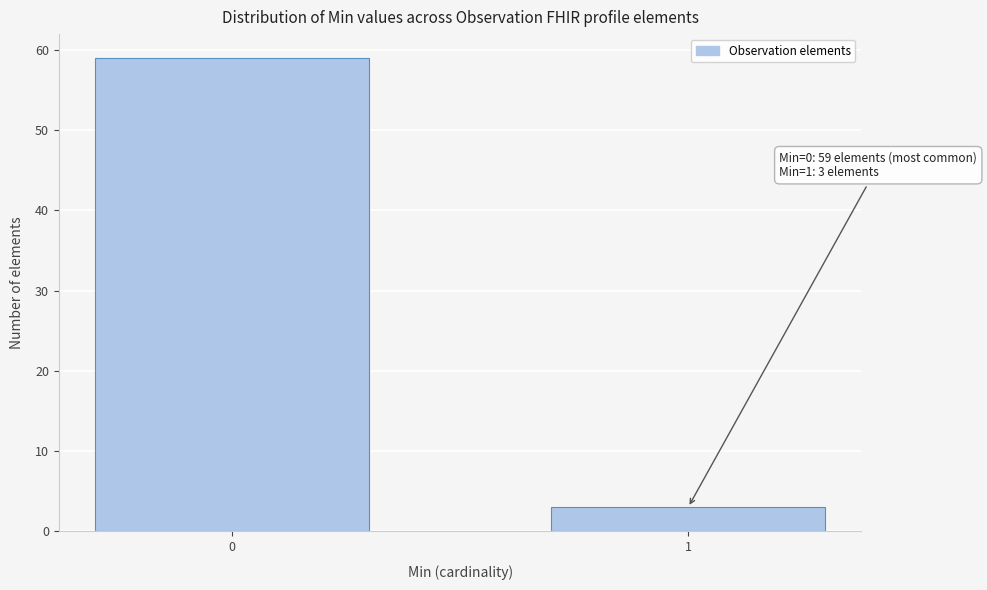

Reading left to right, extract all data points from this chart.

0=59	1=3